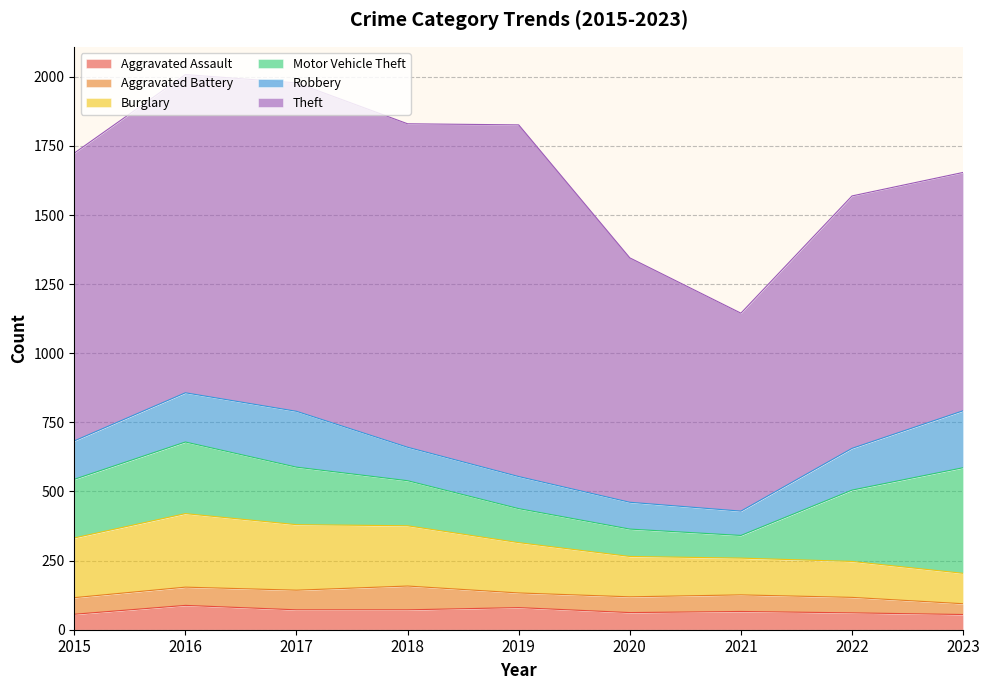

Between 2022 and 2021, which is larger?

2021